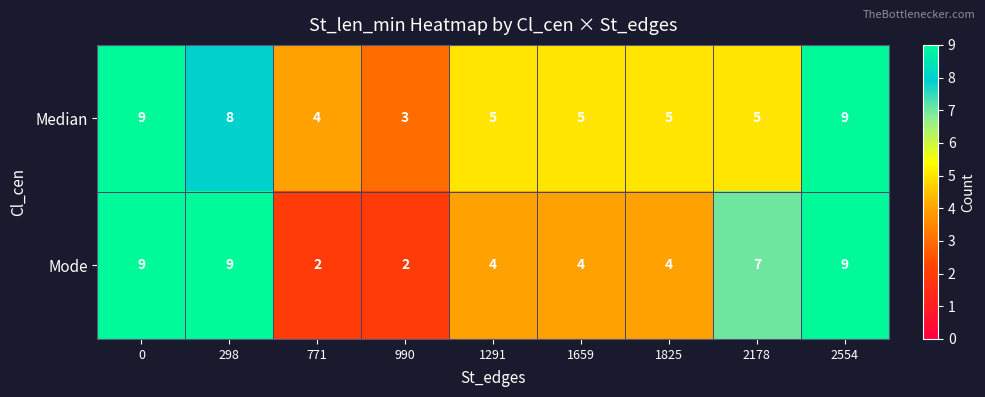

What is the highest value of the Mode series?

9